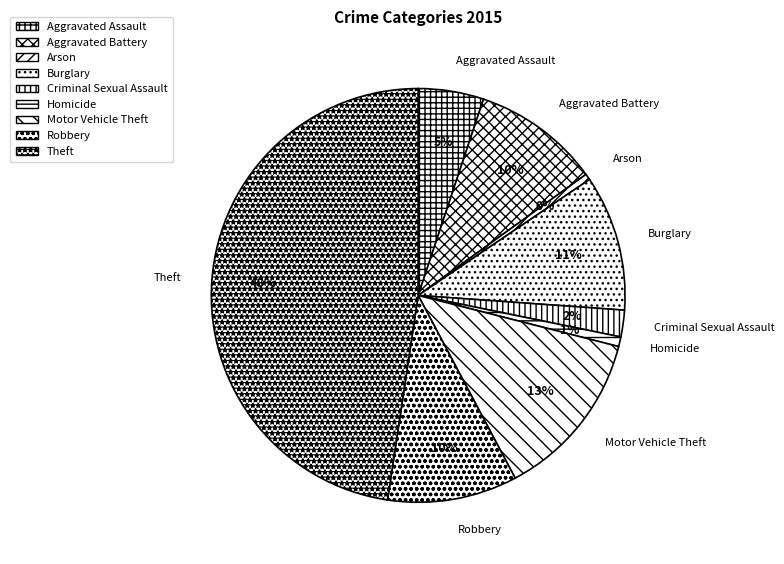

To the nearest percent, what is the average slice percentage?

11%